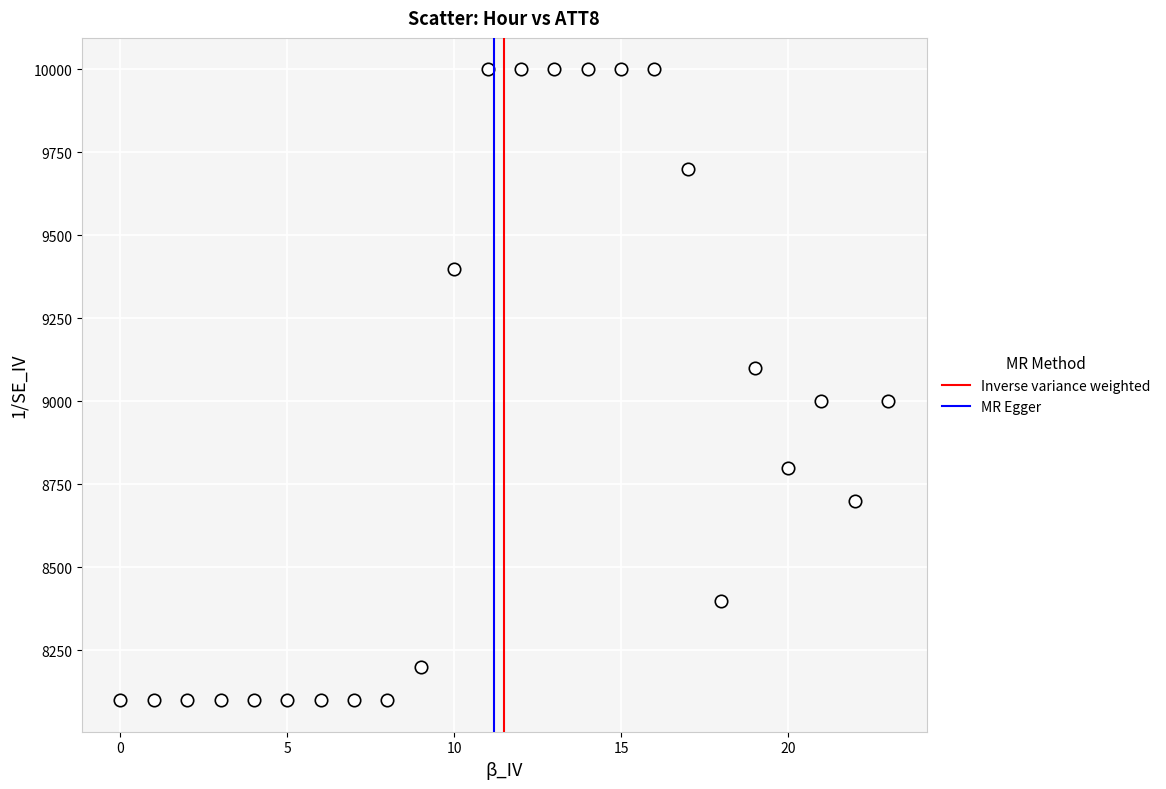

What is the range of Y values (max minus min)?

1900